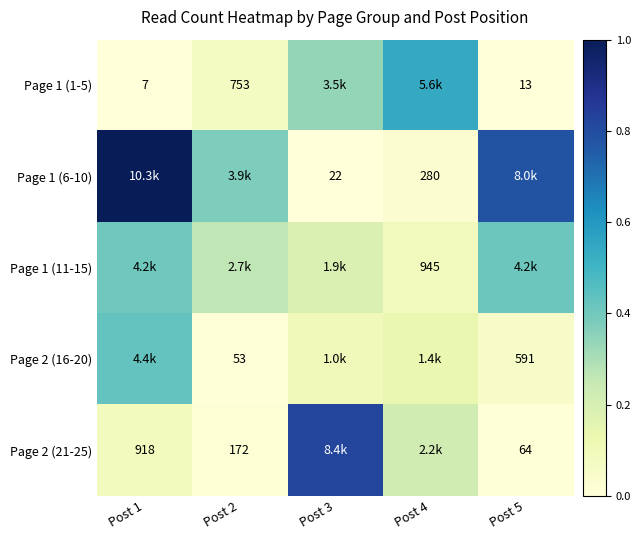

True or false: Page 1 (11-15) has a value of 0.3 at Post 2.

True